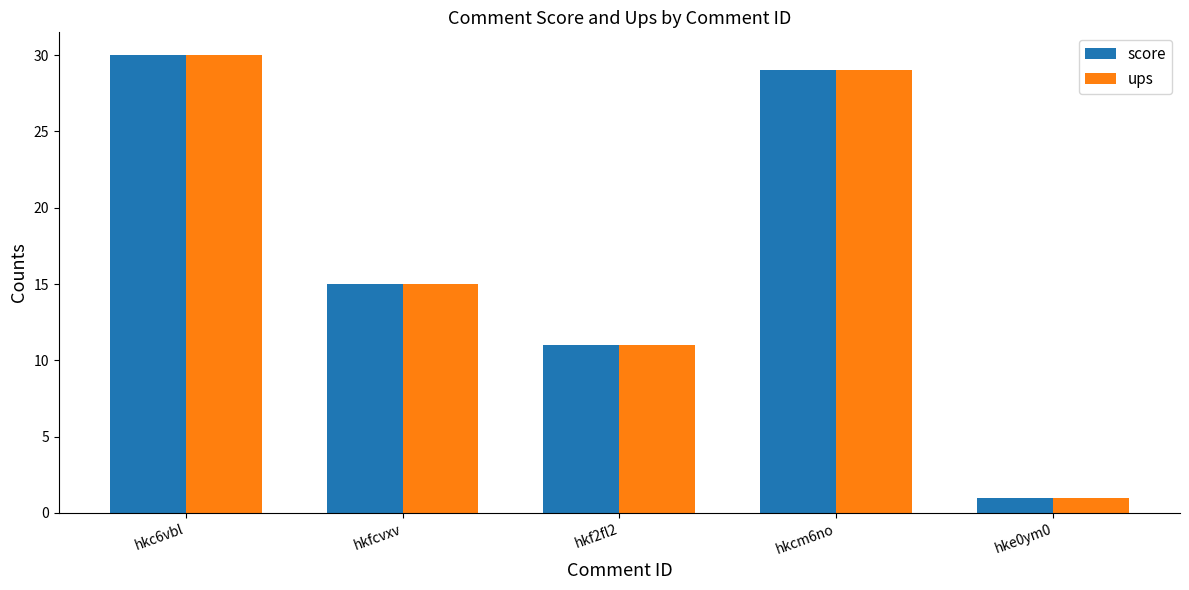

Does the chart contain any negative values?

No